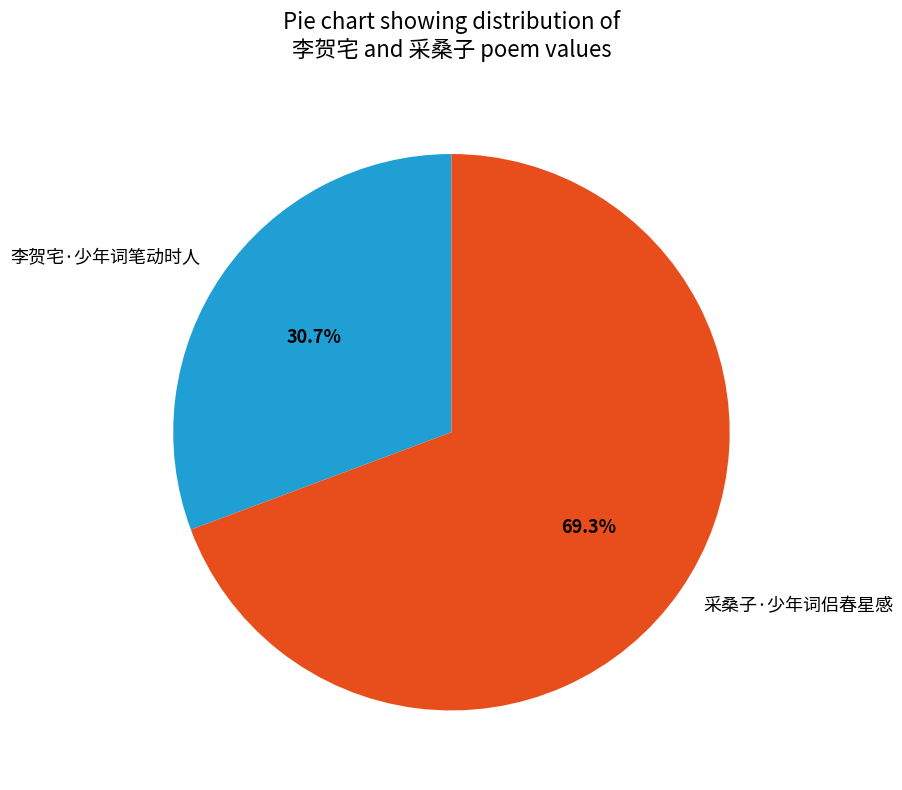

To the nearest percent, what is the average slice percentage?

50%